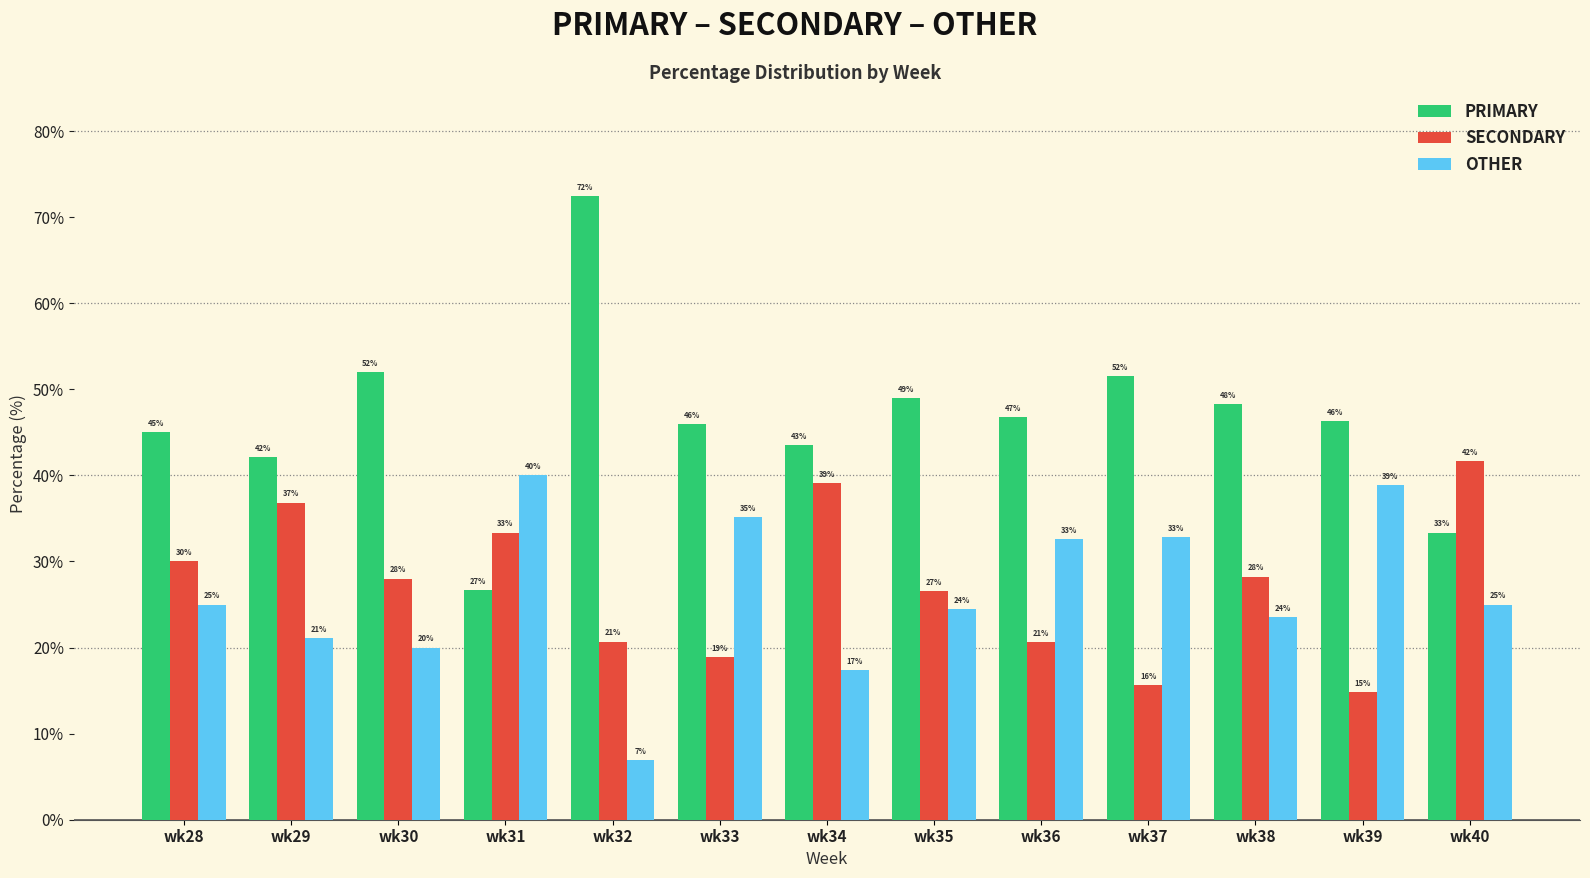

How many groups of bars are there?

13